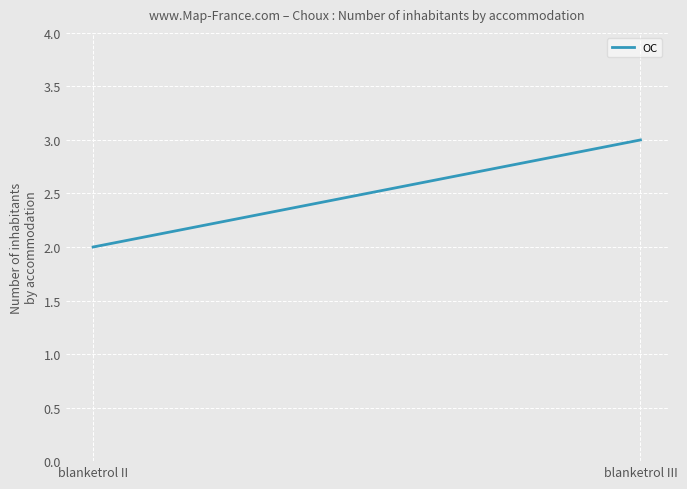

Does the chart display data point markers on the line(s)?

No